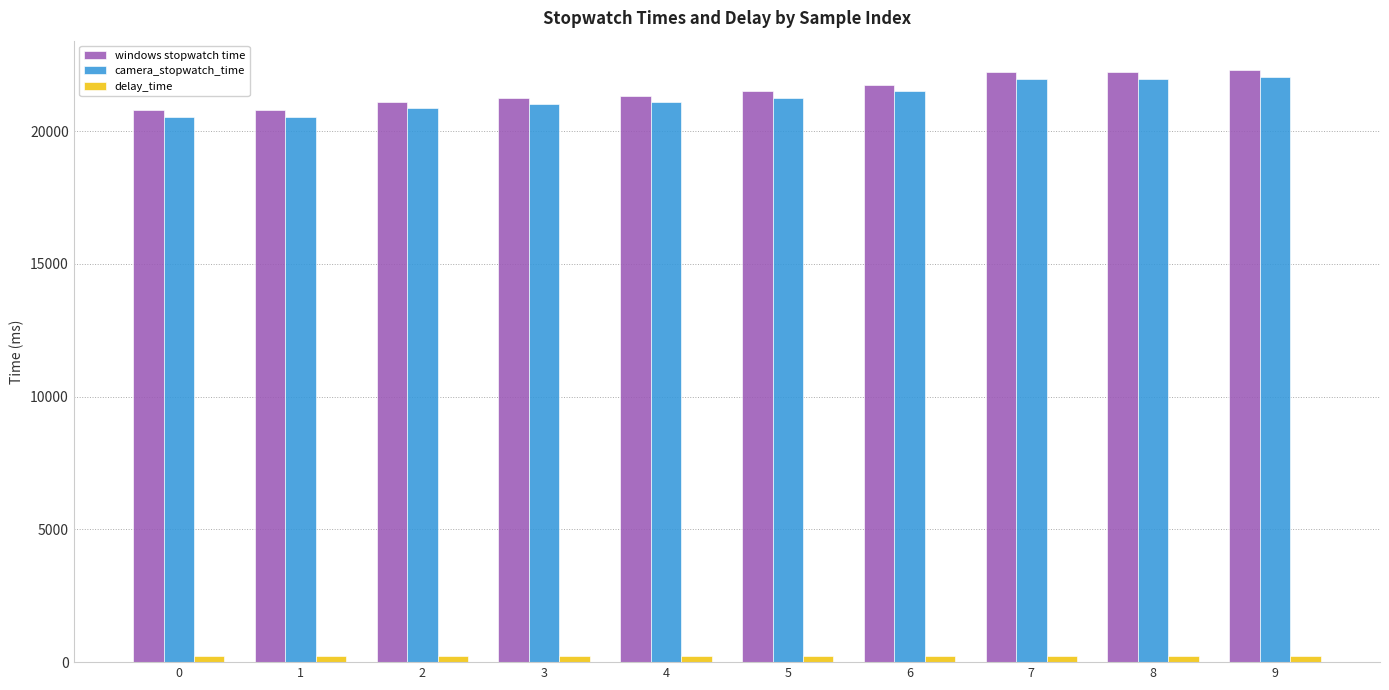

The windows stopwatch time series shows 20785 at 1. True or false?

True